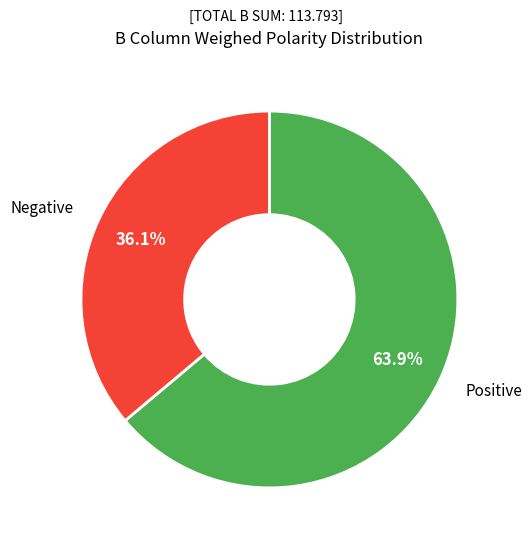

Which slice represents more than half of the pie?

Positive